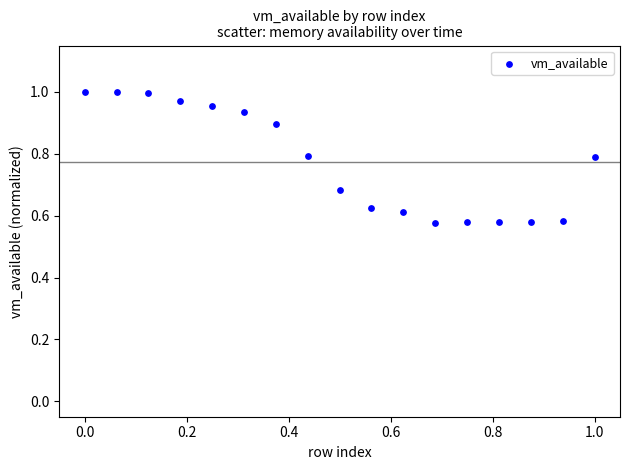

What is the range of Y values (max minus min)?

0.4